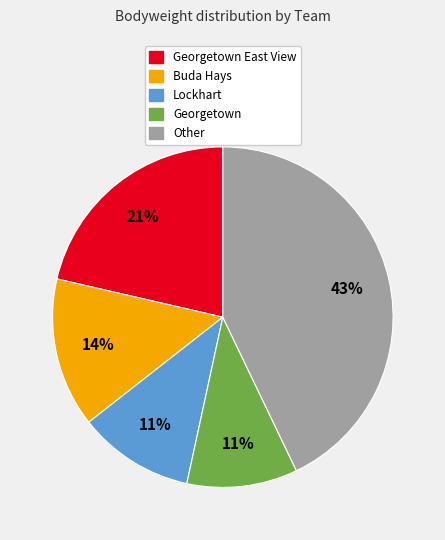

Count the number of slices in the pie.

5